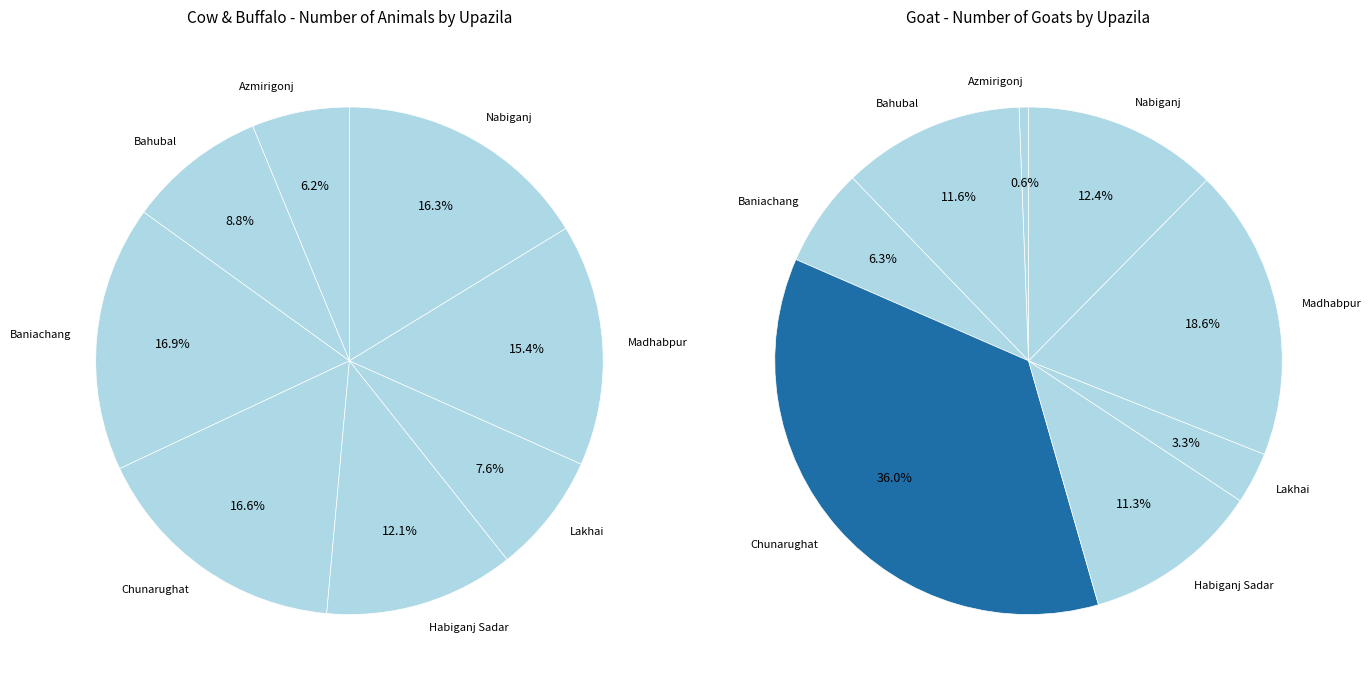

Is Baniachang the majority of the pie?

No